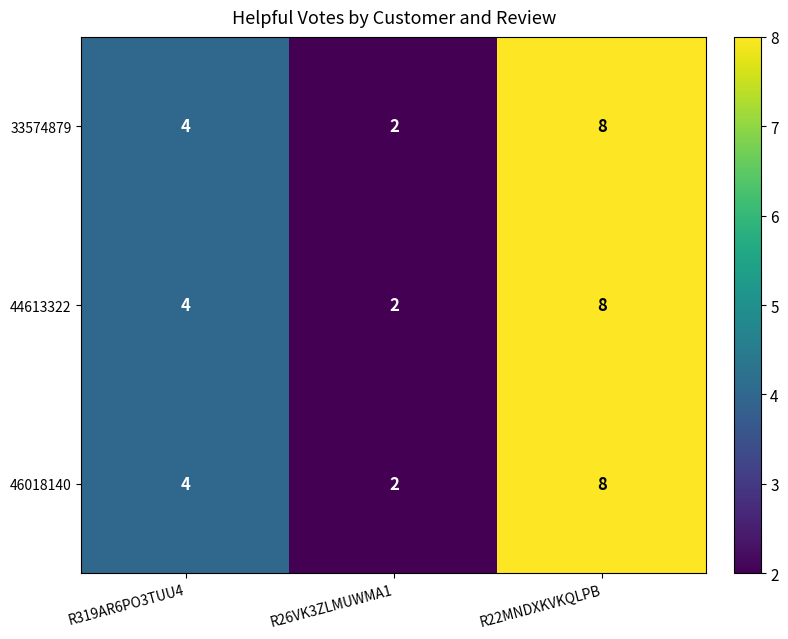

At which label is 44613322 closest to 5?

R319AR6PO3TUU4